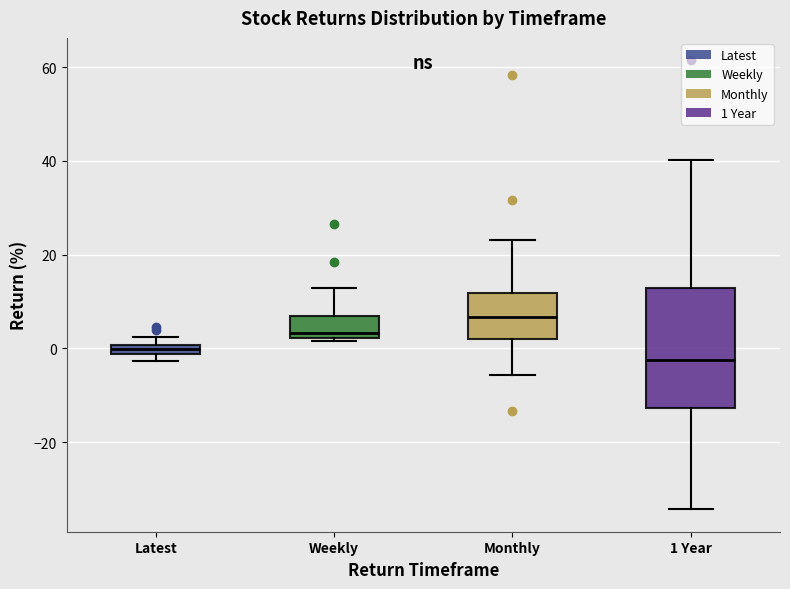

Comparing the boxes themselves (not the whiskers), which one is the tallest?

1 Year